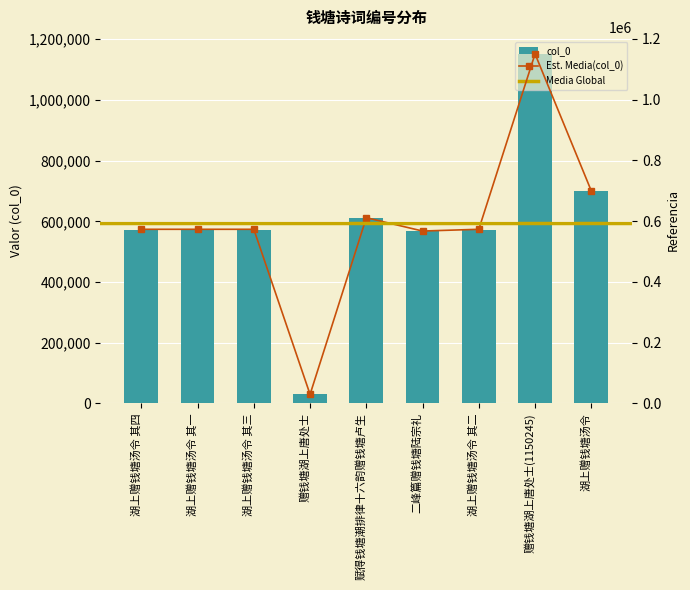

The chart shows a value of 611153 at 赋得钱塘潮排律十六韵赠钱塘卢生. True or false?

True